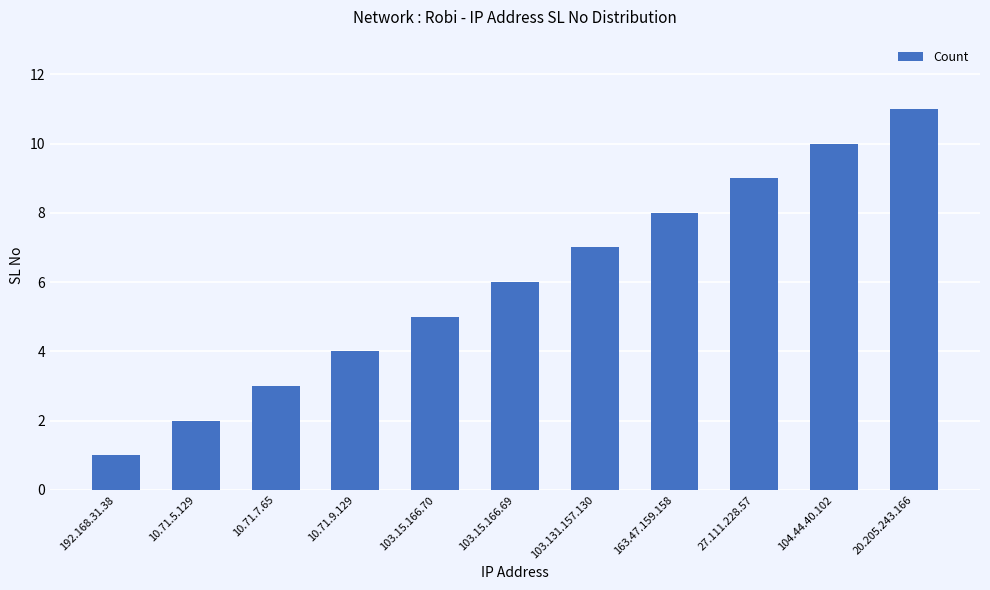

Rank the categories by value from highest to lowest.

20.205.243.166, 104.44.40.102, 27.111.228.57, 163.47.159.158, 103.131.157.130, 103.15.166.69, 103.15.166.70, 10.71.9.129, 10.71.7.65, 10.71.5.129, 192.168.31.38